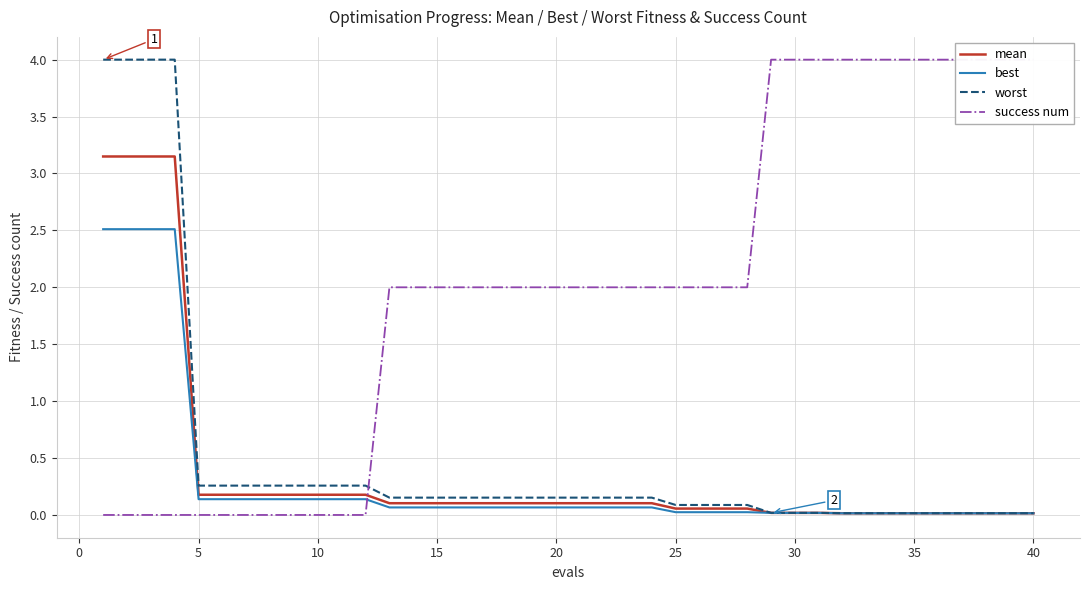

What are all the series names shown in the legend?

mean, best, worst, success num